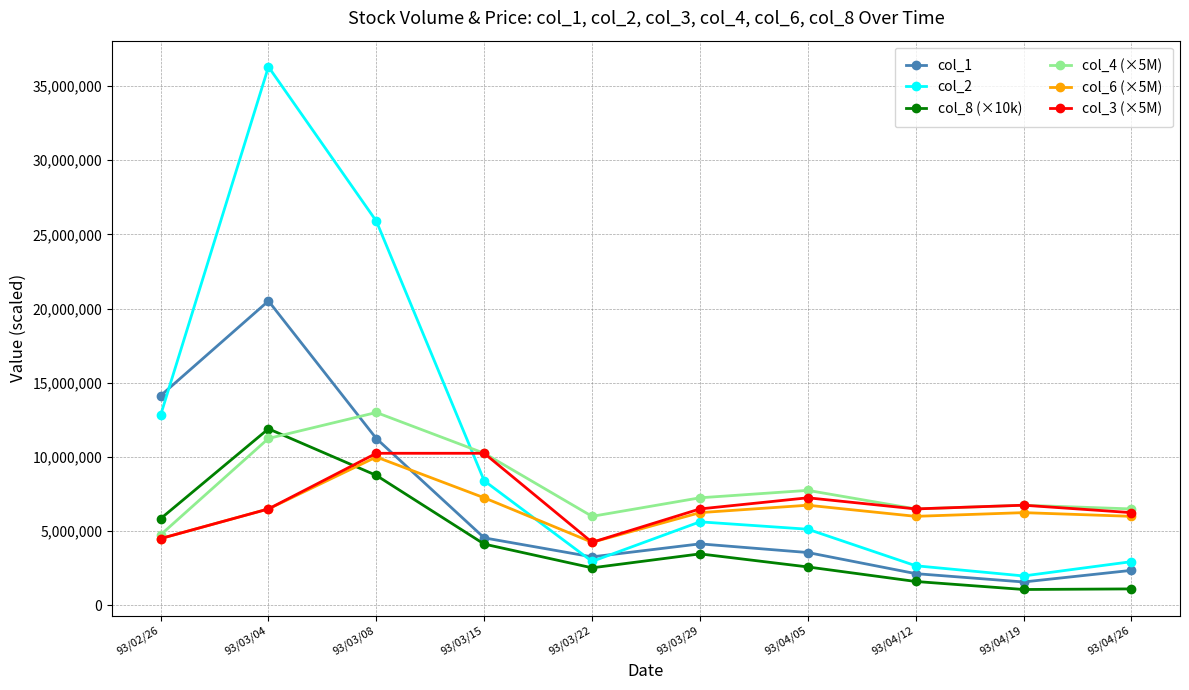

Where is the first local maximum for col_4 (×5M)?

93/03/08